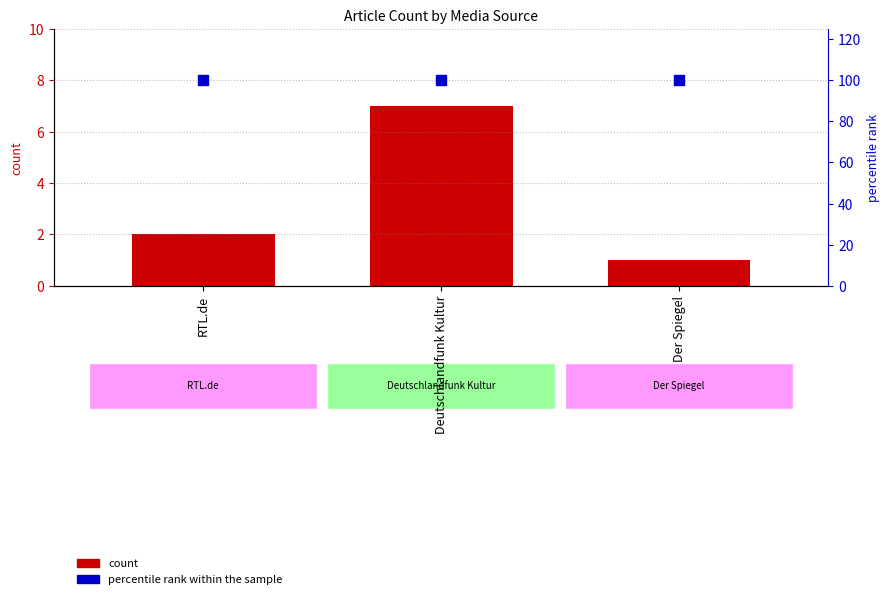

Which series reaches the minimum Y coordinate?

count